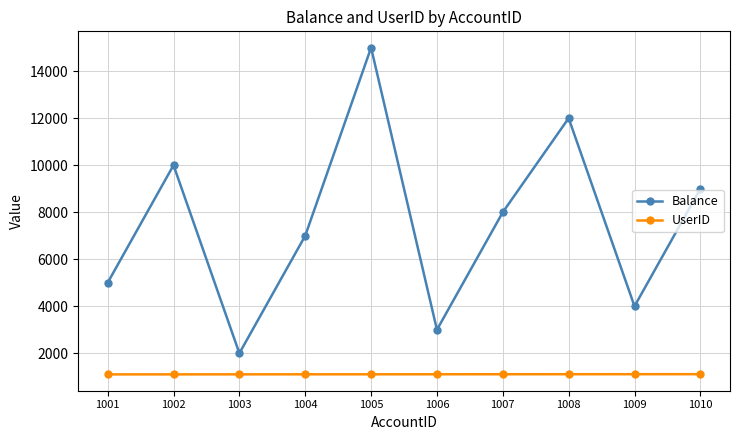

What is the value of the UserID point at the 6th from the left?

1106